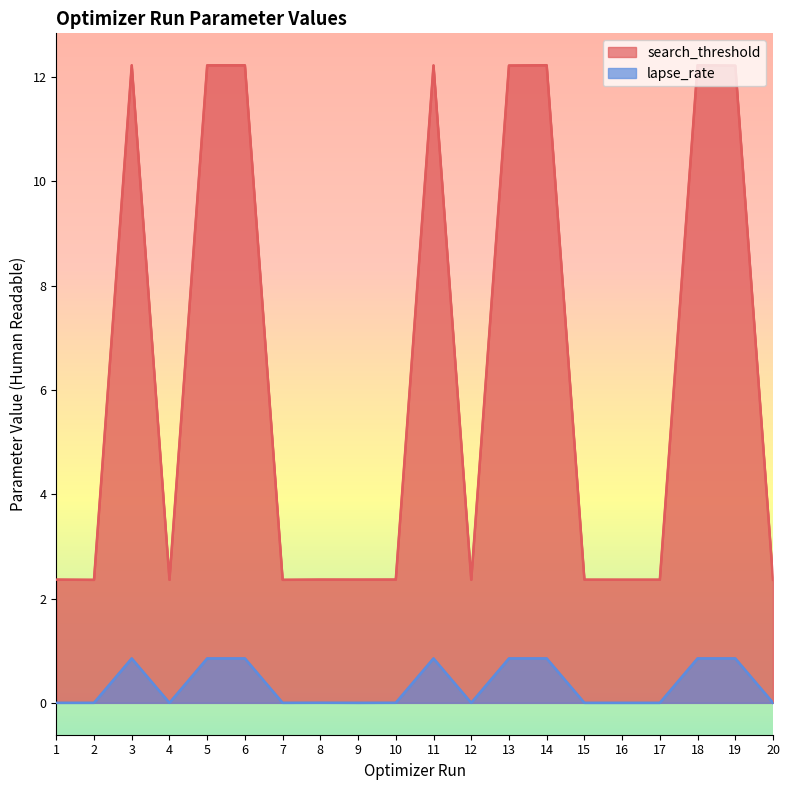

True or false: search_threshold and lapse_rate cross at least once.

False